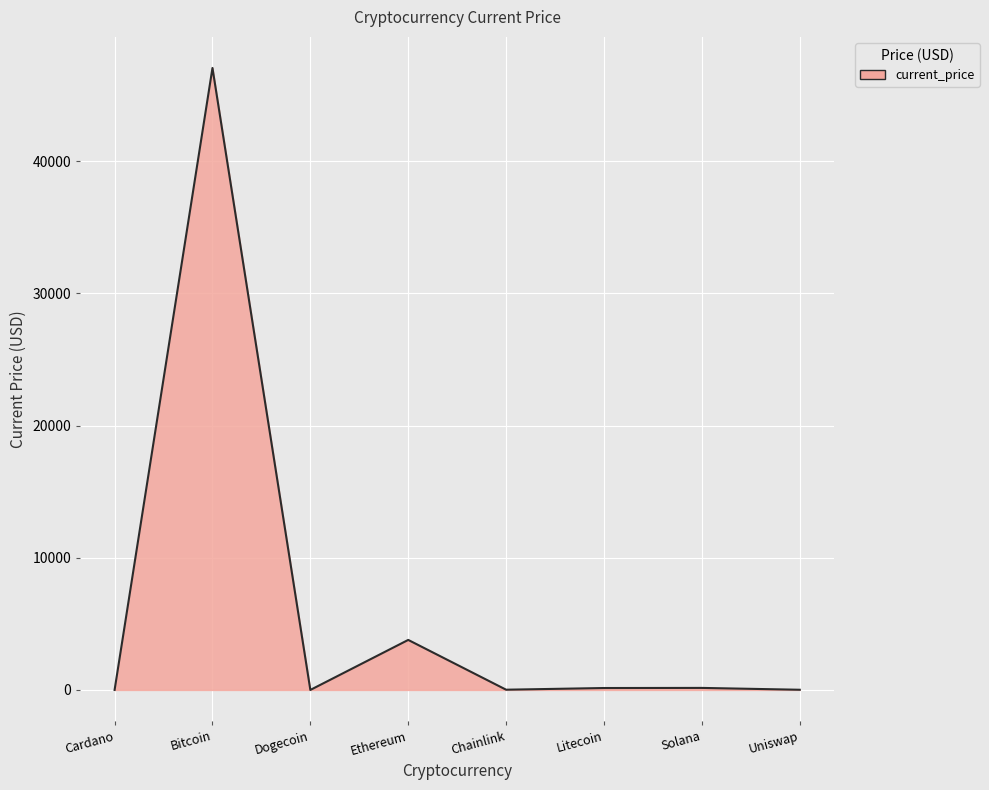

At which category does the chart reach its peak across all series?

Bitcoin